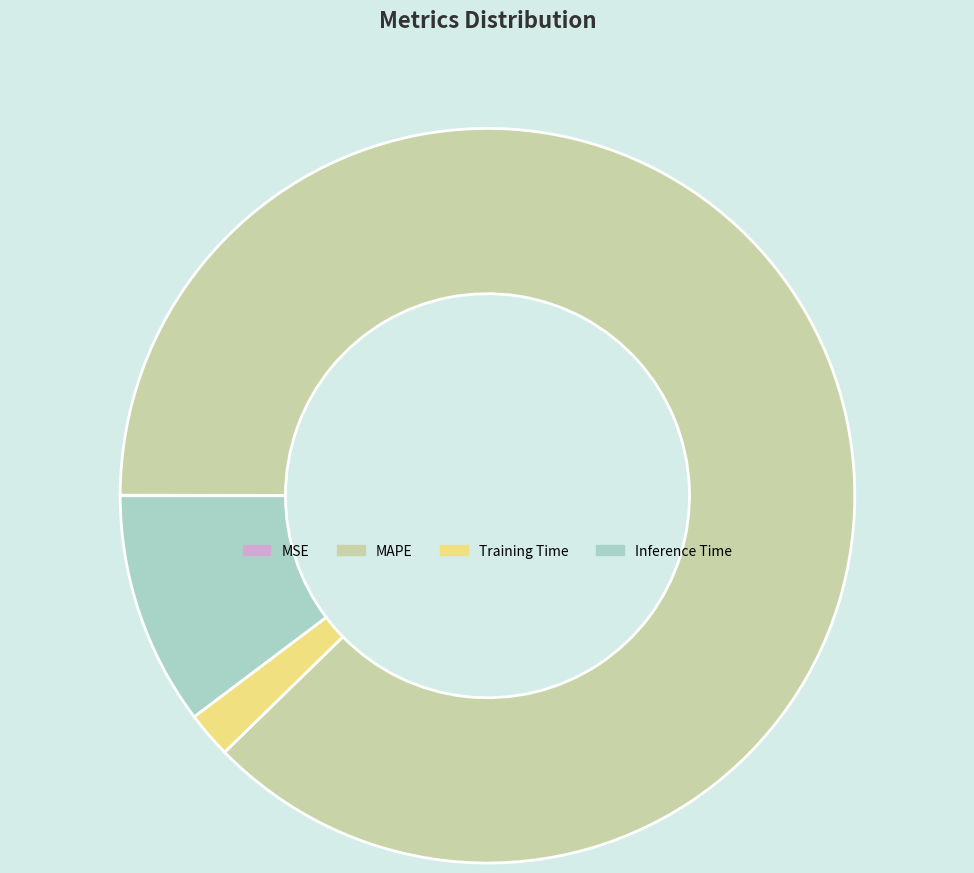

Is there any slice that represents more than half of the pie?

Yes